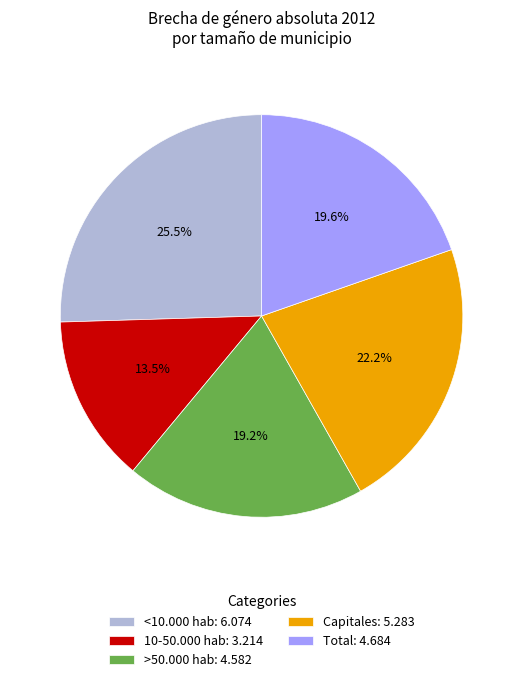

Is there any slice that represents more than half of the pie?

No